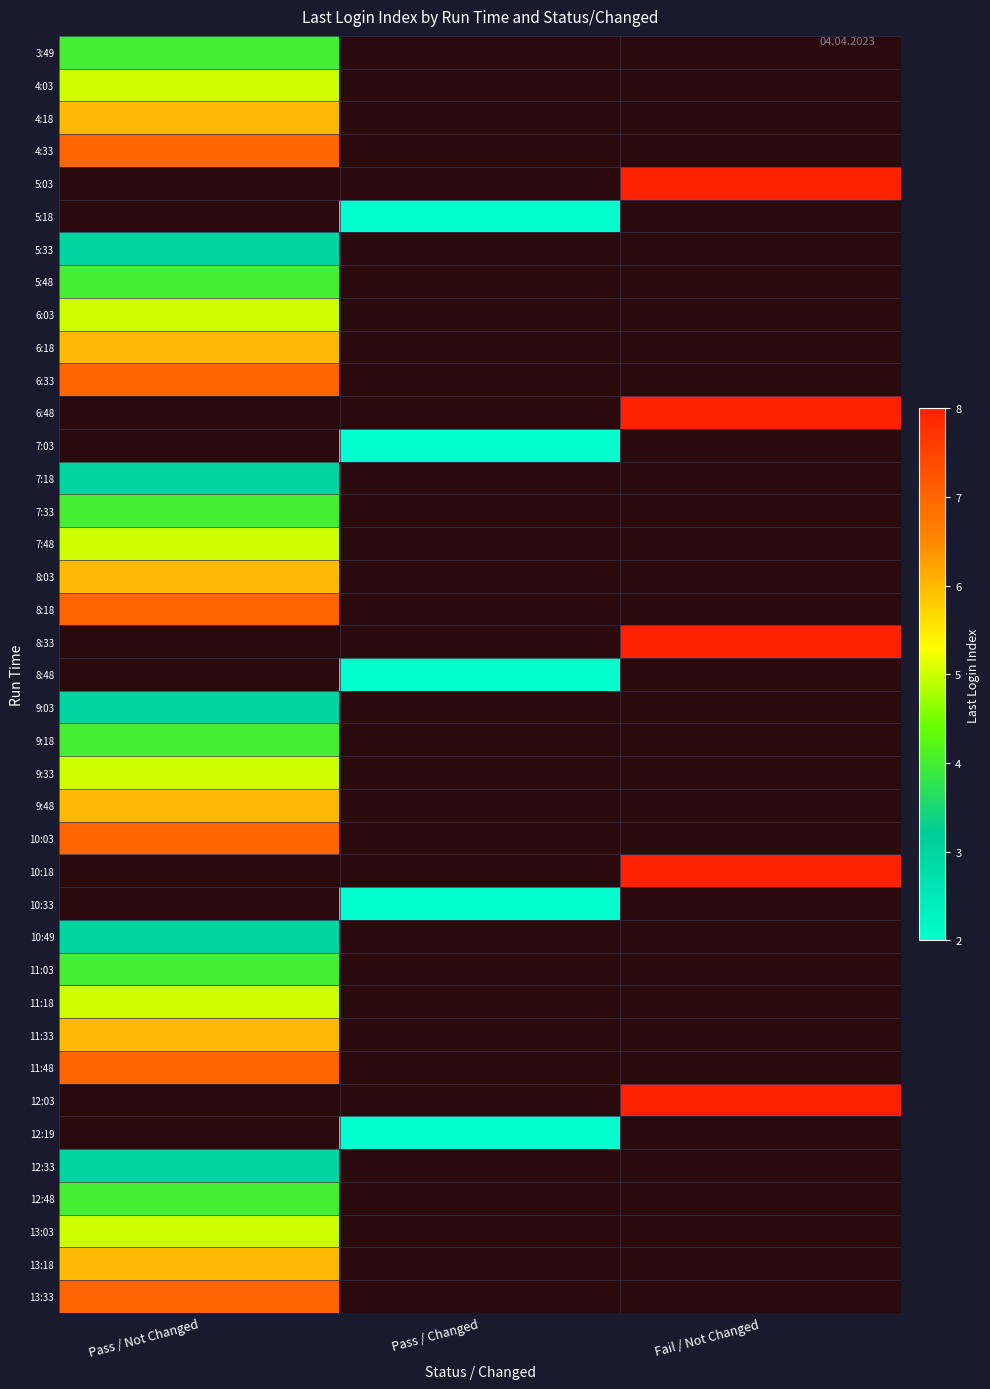

What is the highest value of the 12:33 series?

3.0